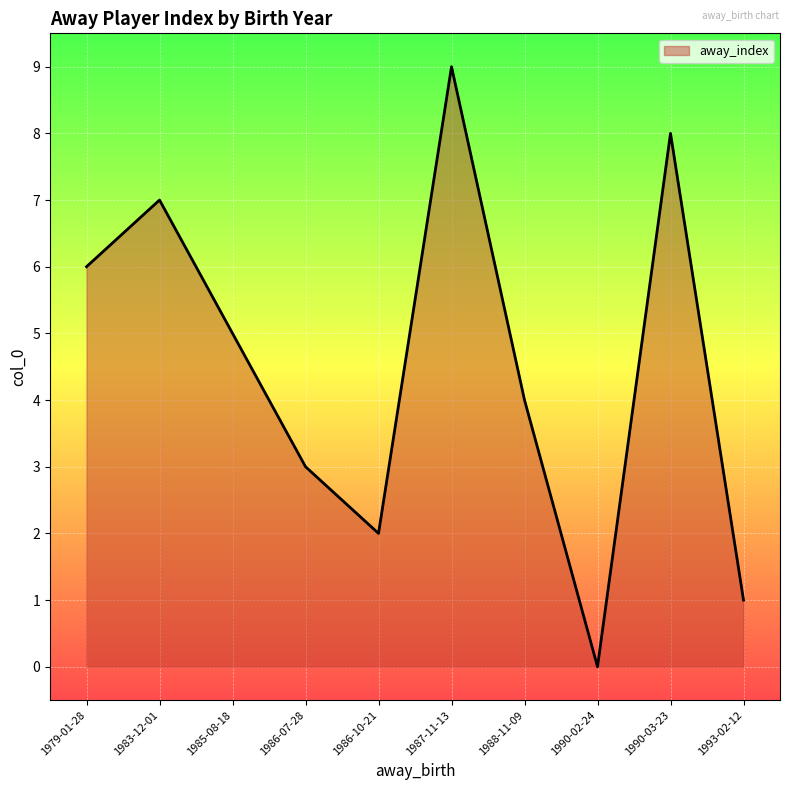

True or false: the data shows 8 at 1990-03-23.

True